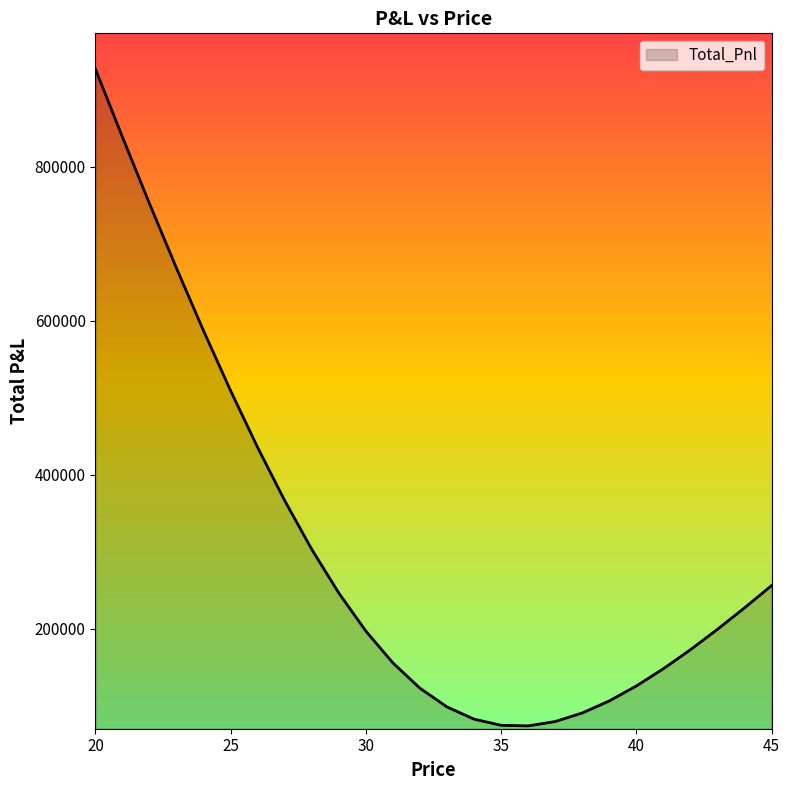

Does the chart have visible grid lines?

No